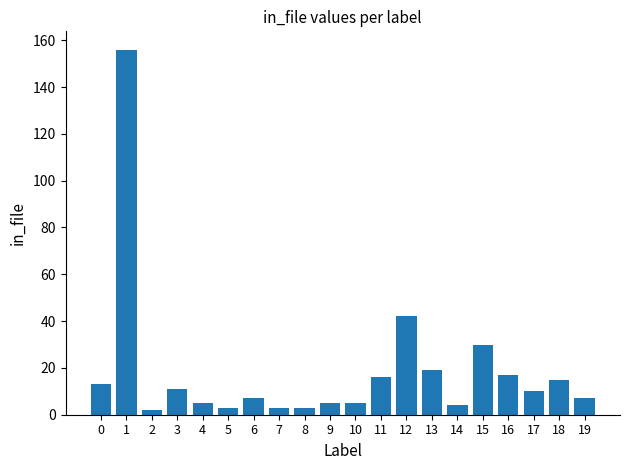

Reading left to right, list all the values displayed in this chart.

13	156	2	11	5	3	7	3	3	5	5	16	42	19	4	30	17	10	15	7